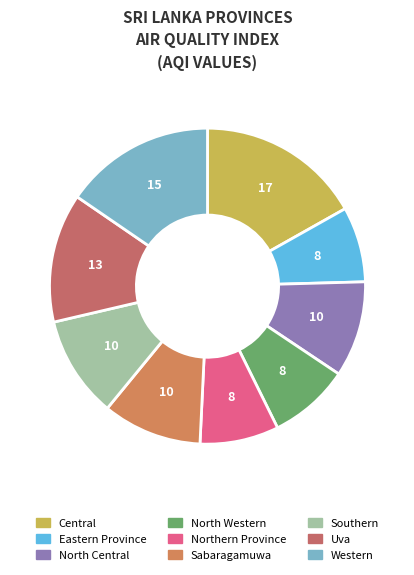

Is there any slice that represents more than half of the pie?

No